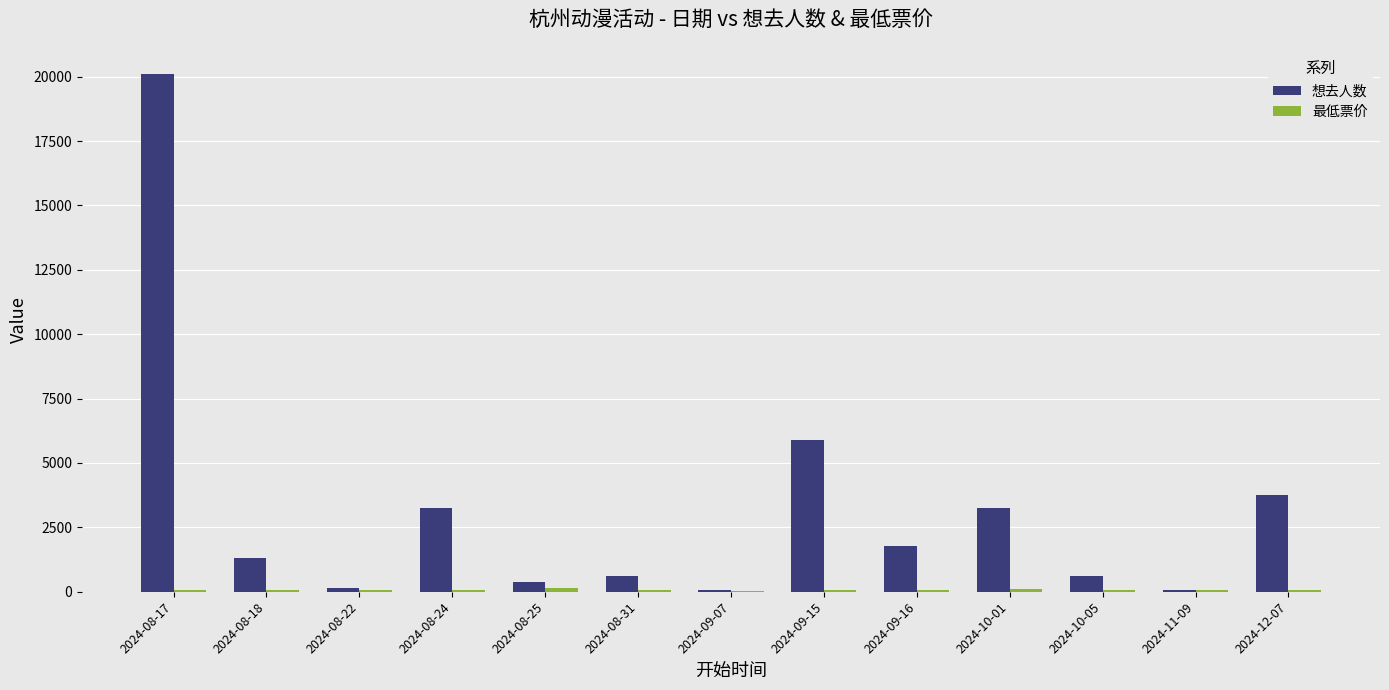

The value of 想去人数 at 2024-08-24 is 3253.0. True or false?

True